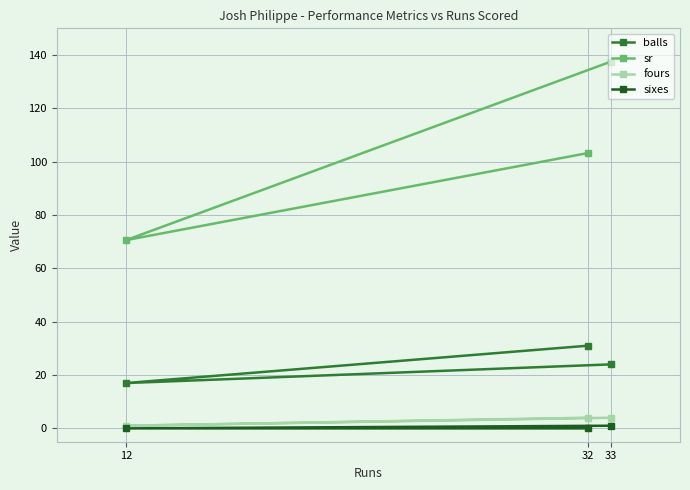

Which category has the lowest value in the fours series?

12